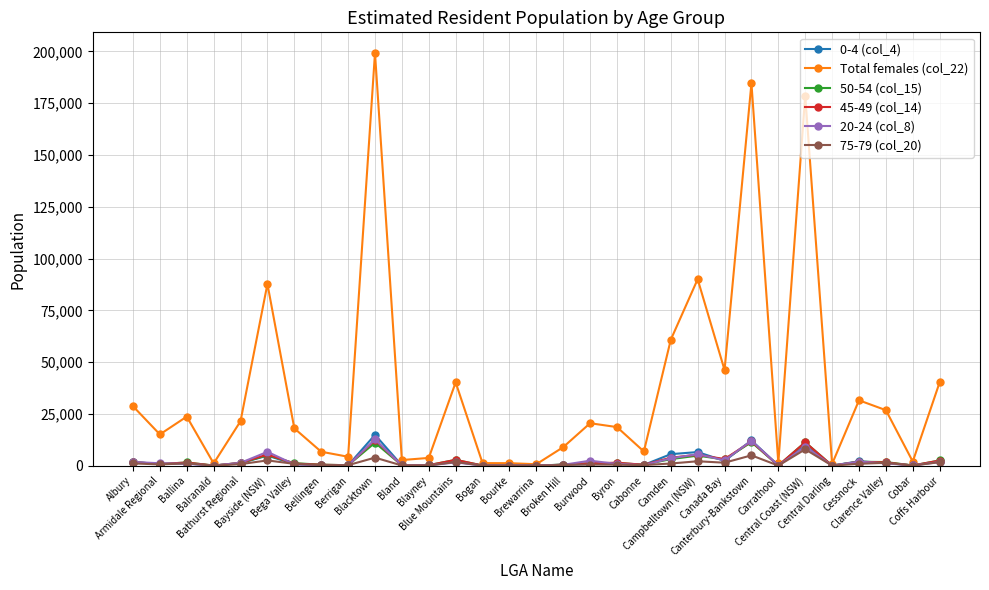

Which series has the largest total across all categories?

Total females (col_22)